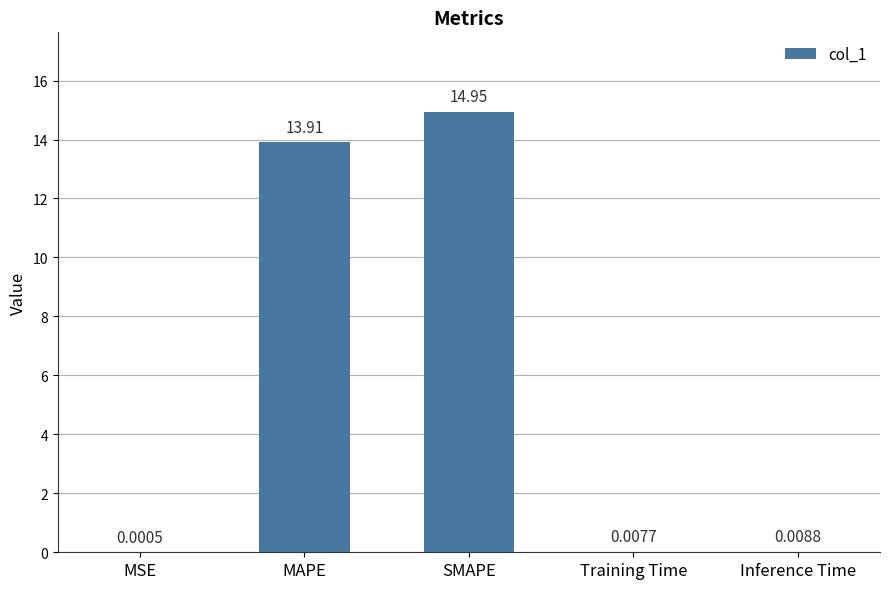

At which category does the chart reach its peak across all series?

SMAPE